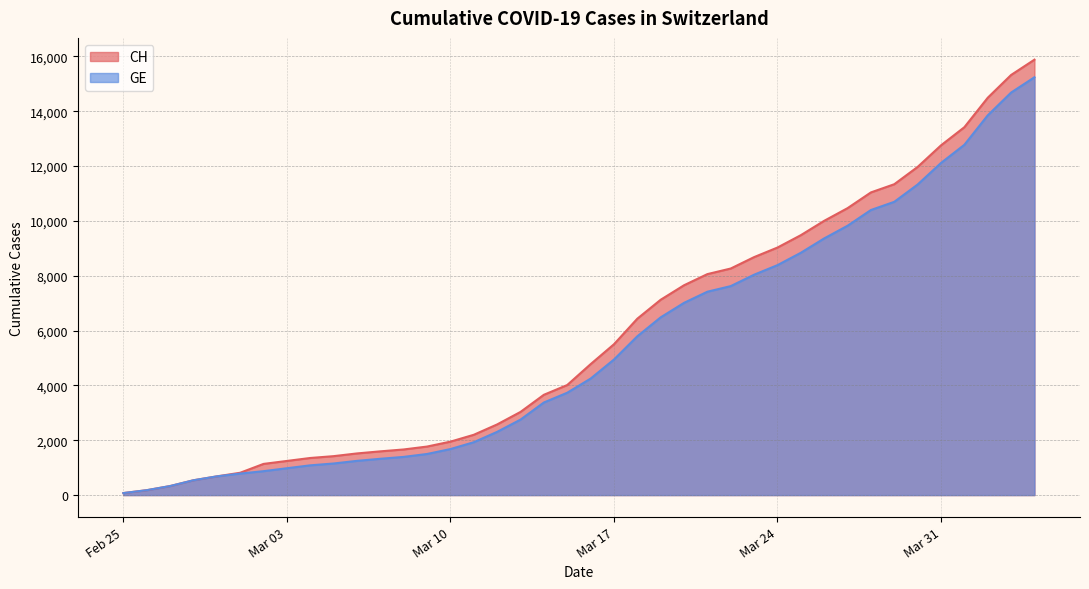

Which label corresponds to the largest value in the chart?

2020-04-04